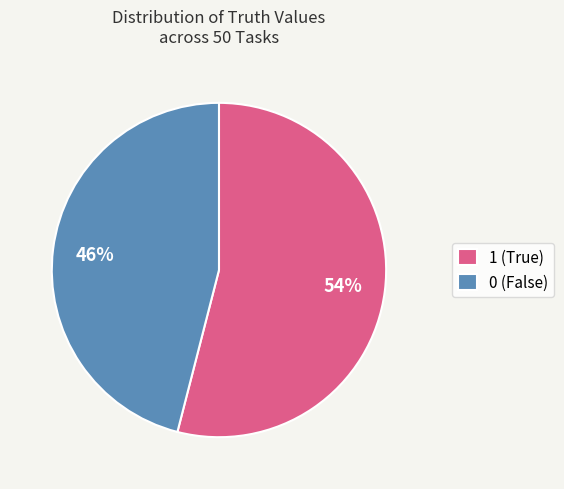

Do 0 (False) and 1 (True) together represent more than half of the pie?

Yes